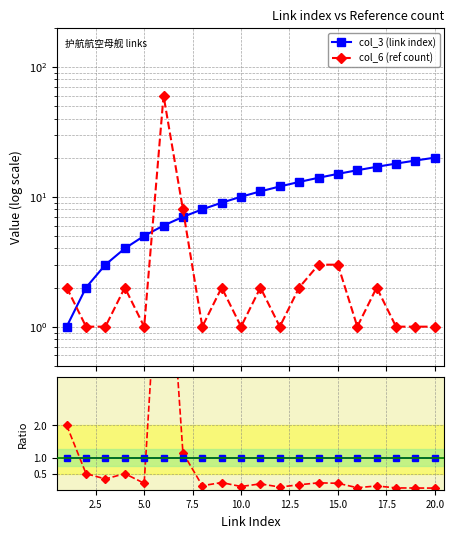

In col_6 / col_3, how many points are lower than both neighbors (excluding endpoints)?

6